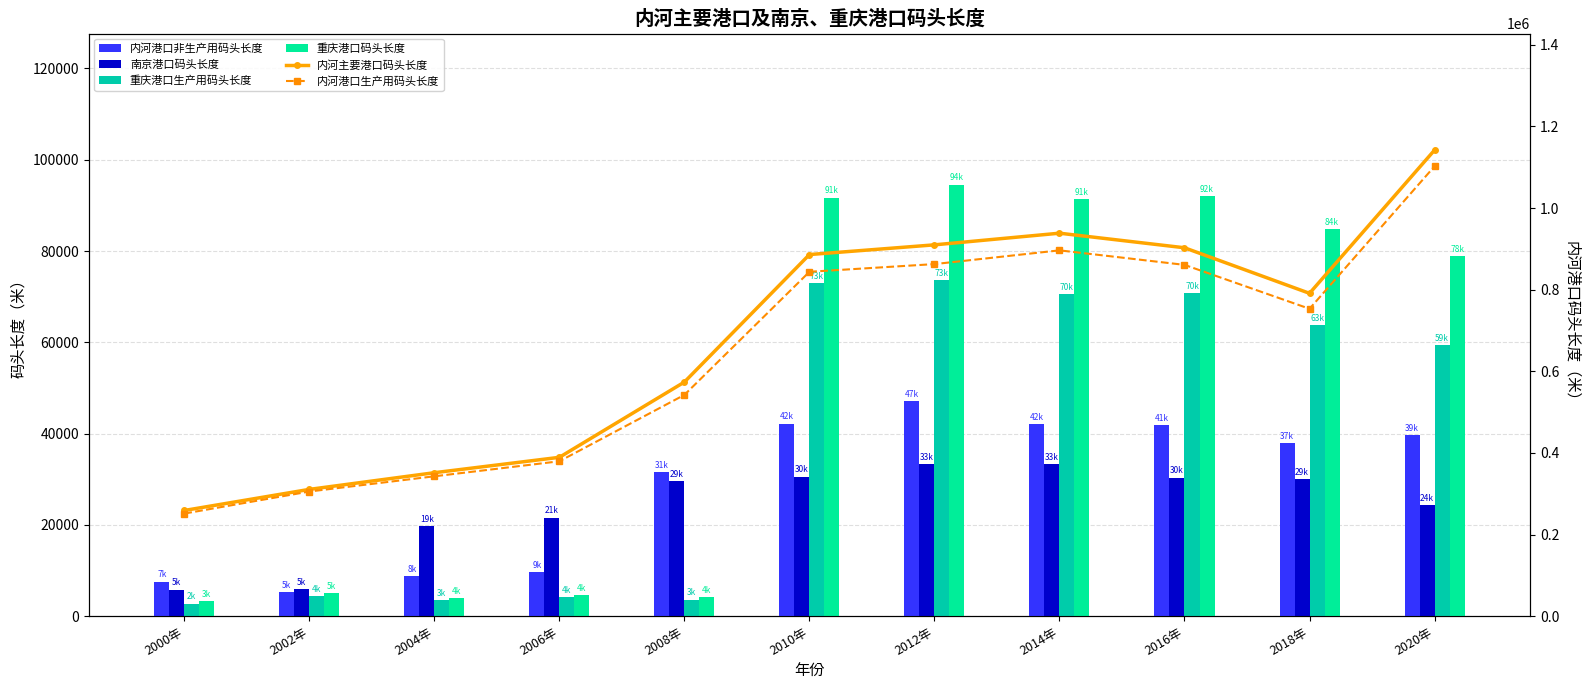

At which label is 重庆港口码头长度 closest to 48921?

2020年